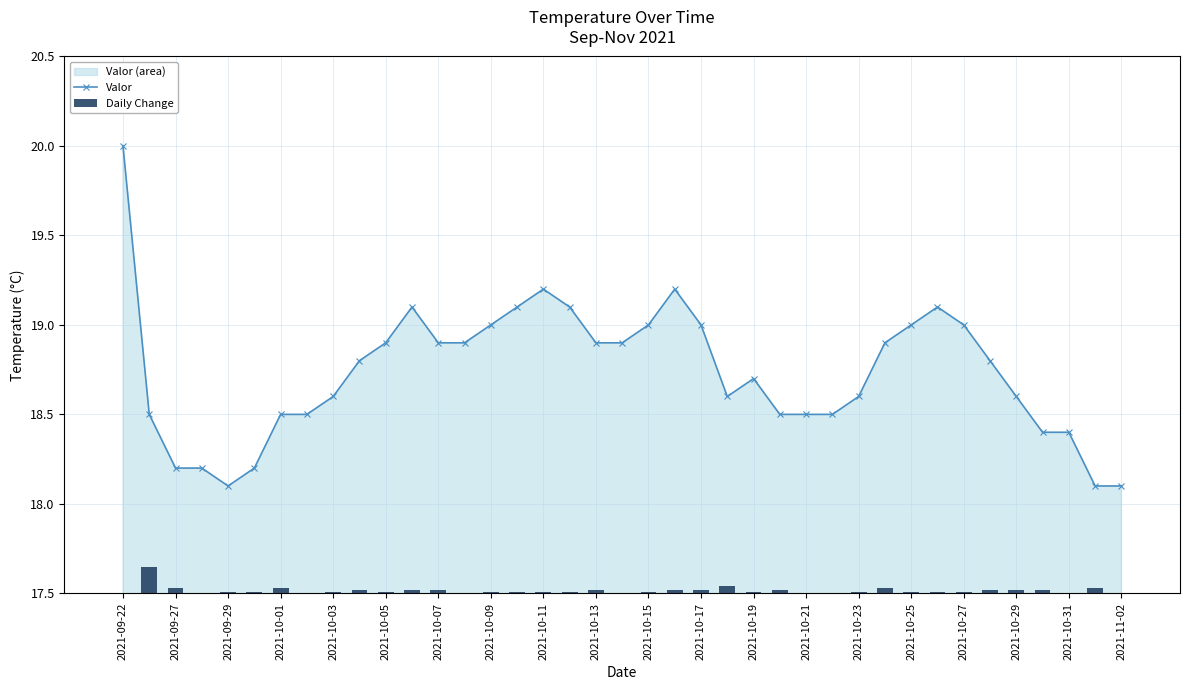

How many data points in Daily Change are above 0?

30